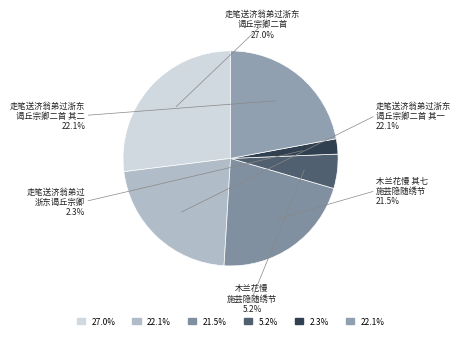

True or false: 木兰花慢·施芸隐随绣节过浙东作词留别用其韵以饯 accounts for 17% of the total.

False